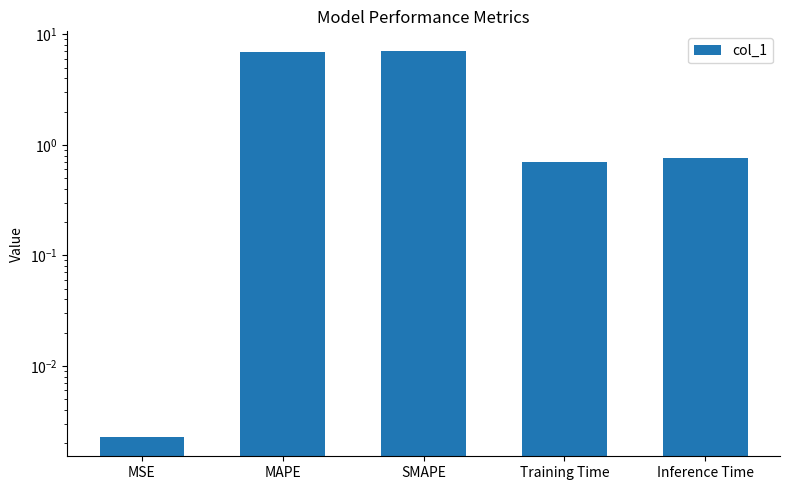

What is the approximate value at SMAPE?

7.1